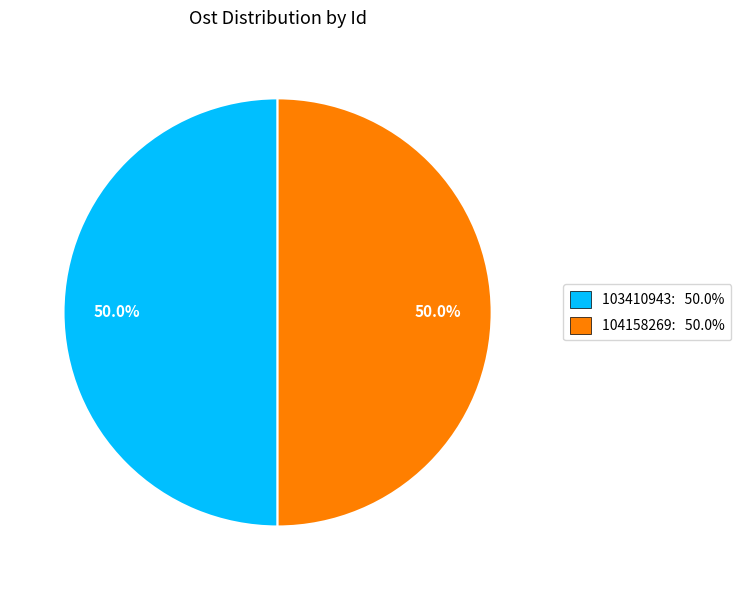

To the nearest percent, what is the combined percentage of 104158269 and 103410943?

100%